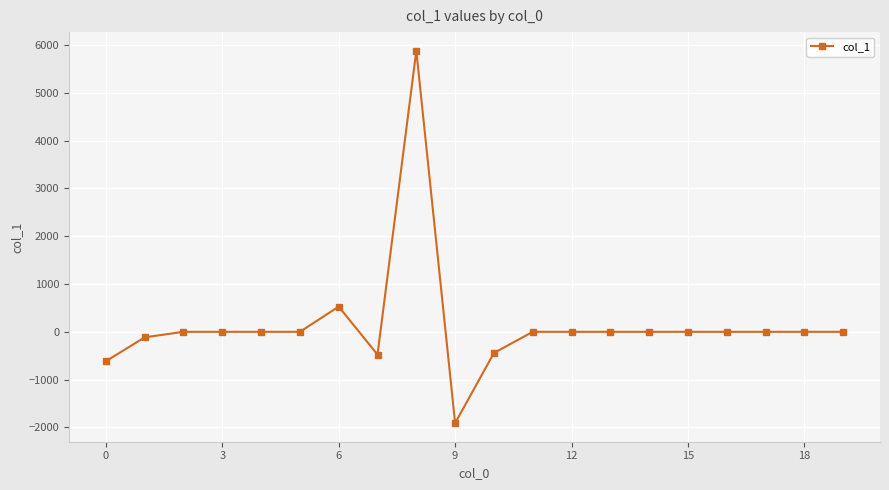

What is the minimum value shown in the chart?

-1909.3